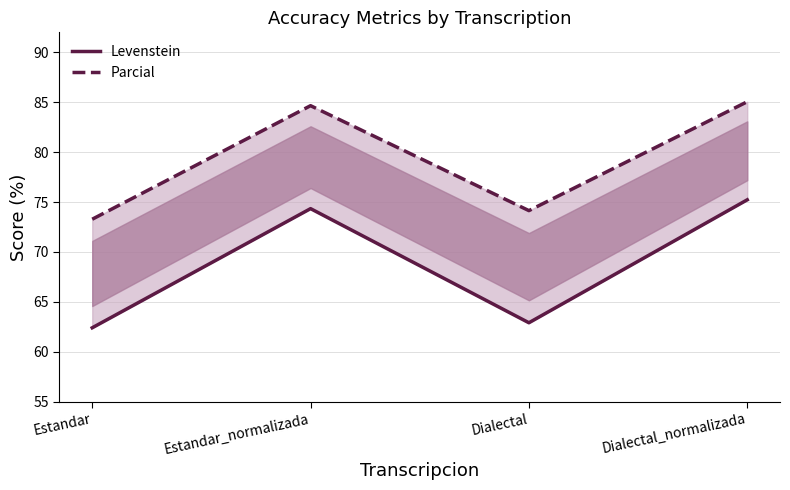

True or false: Levenstein and Parcial cross at least once.

False